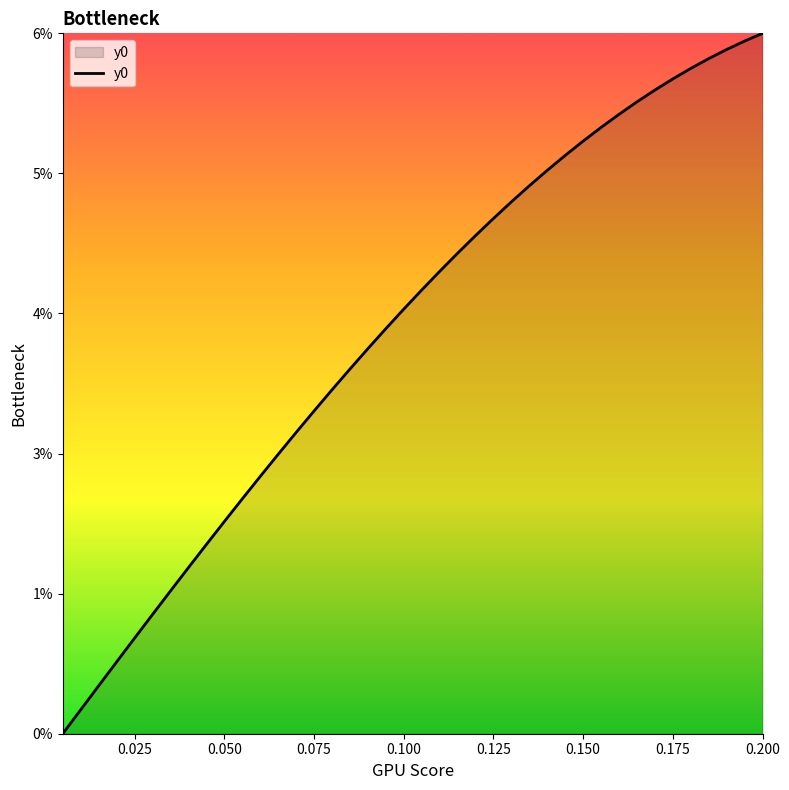

Does the chart have visible grid lines?

No